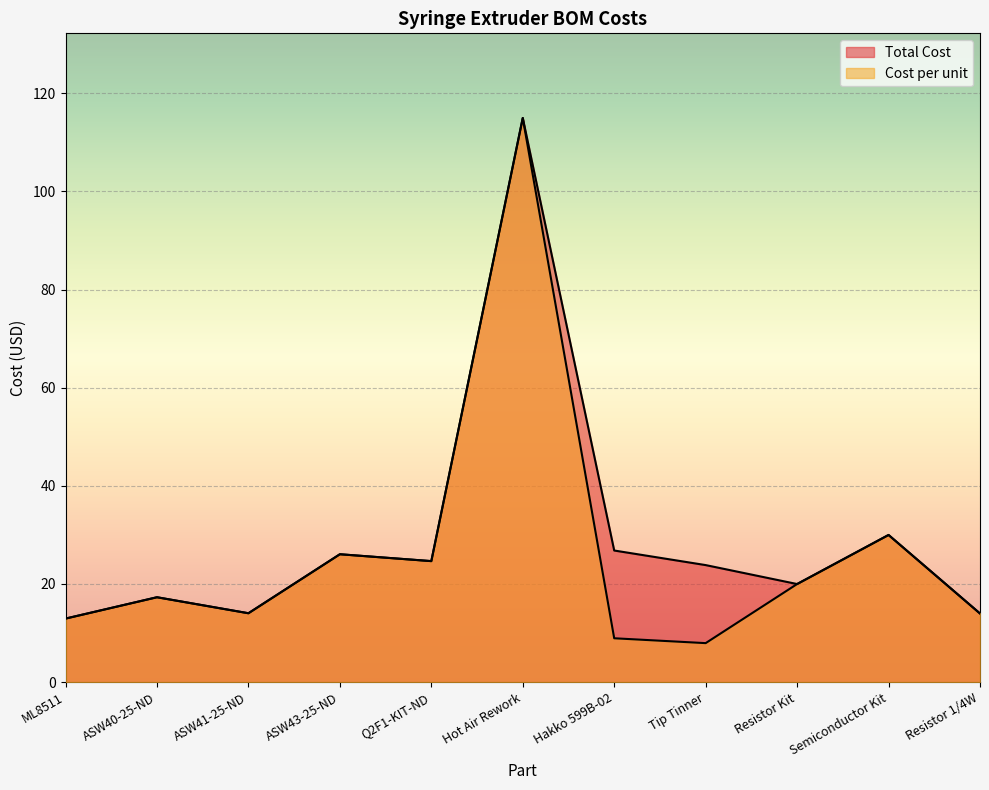

What position from the left is ASW40-25-ND?

2